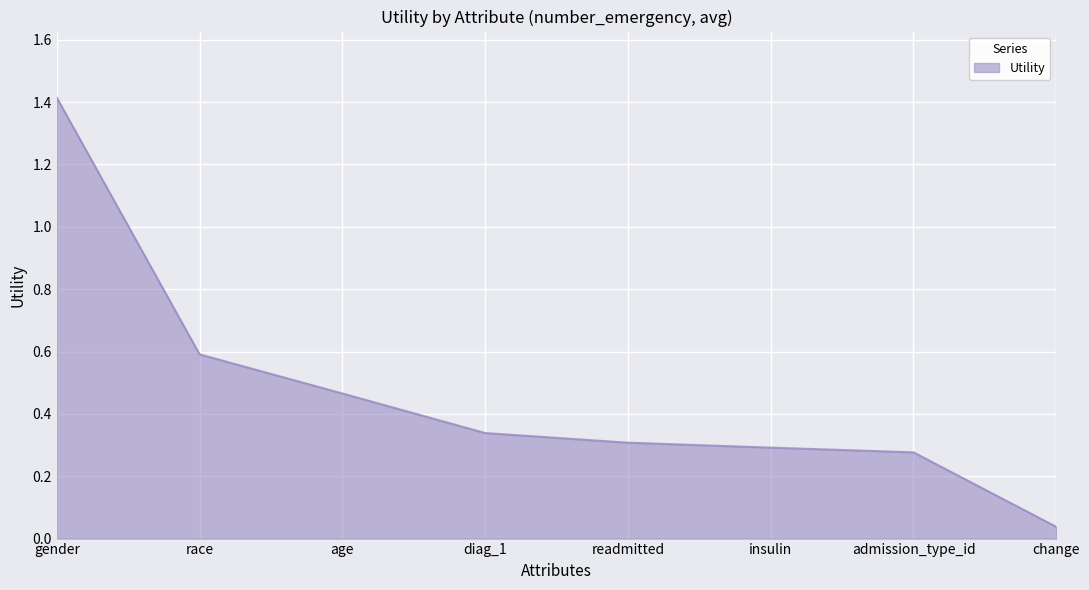

What is the sum of all values?

3.7